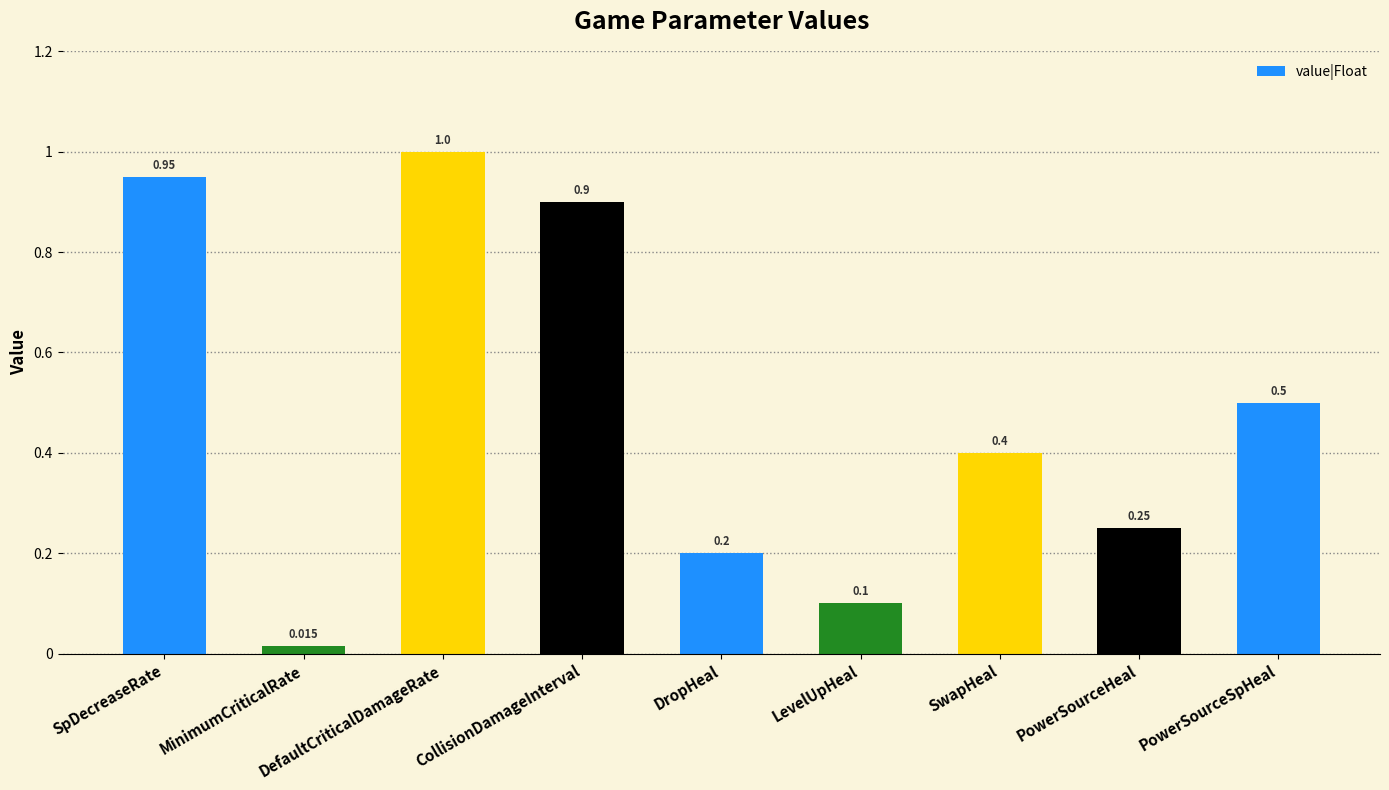

At which category does the chart reach its minimum across all series?

MinimumCriticalRate